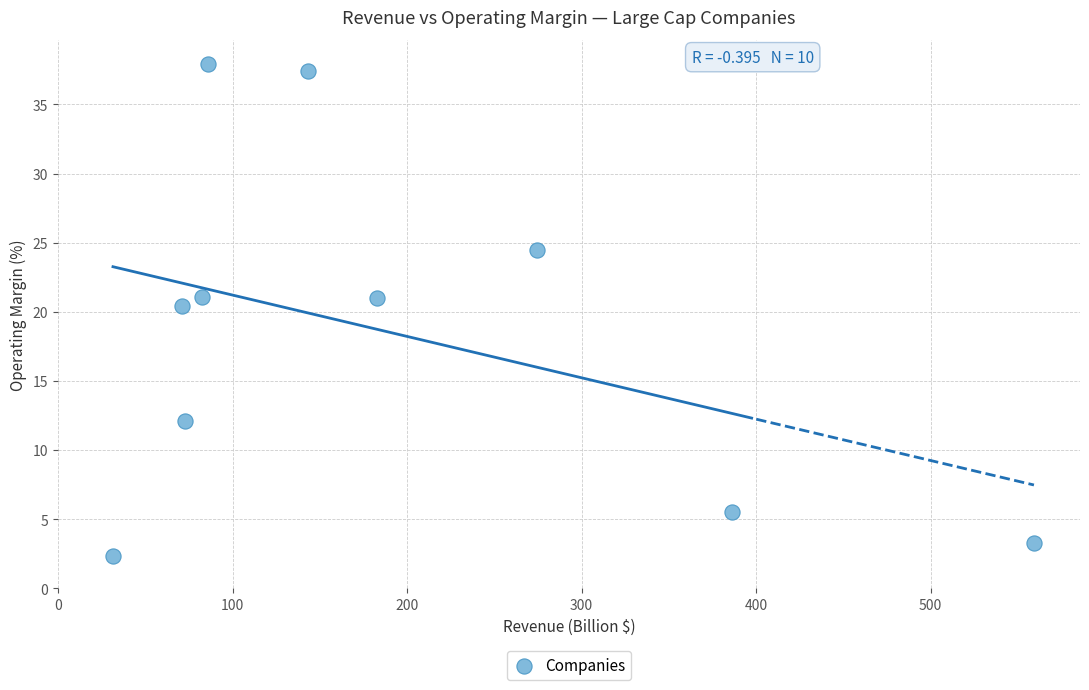

What is the range of Y values (max minus min)?

35.6